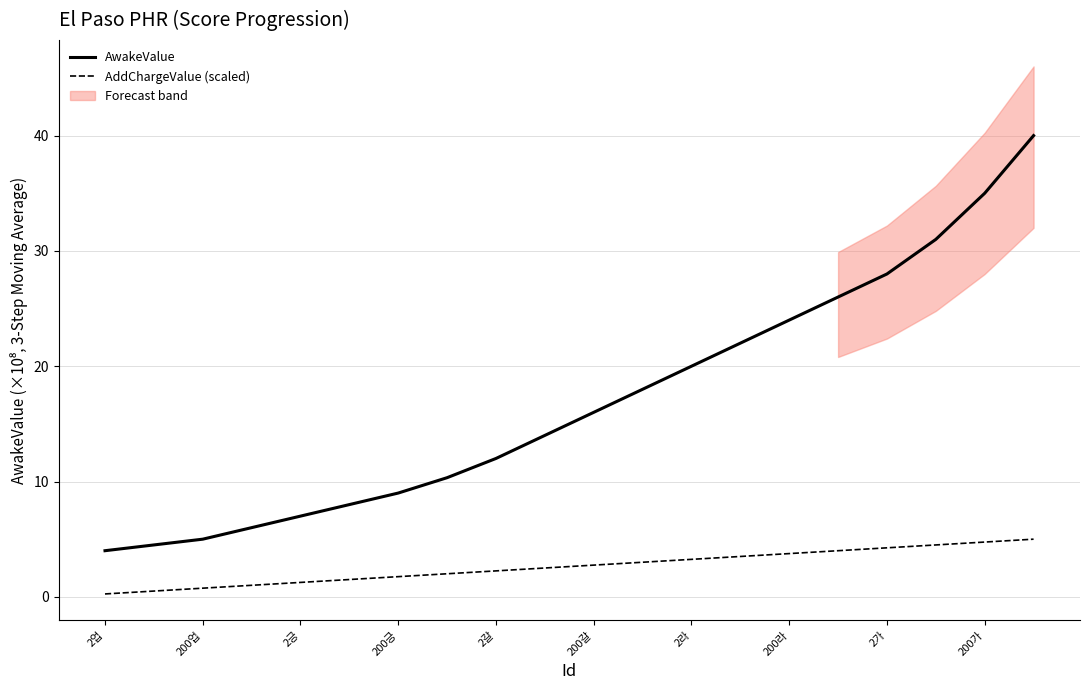

The AwakeValue series shows 22.8 at 200가. True or false?

False